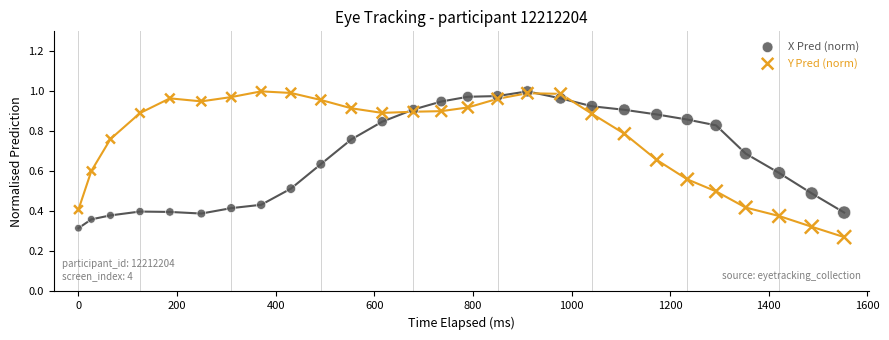

Which series has the largest Y range (max minus min)?

Y Pred (norm)